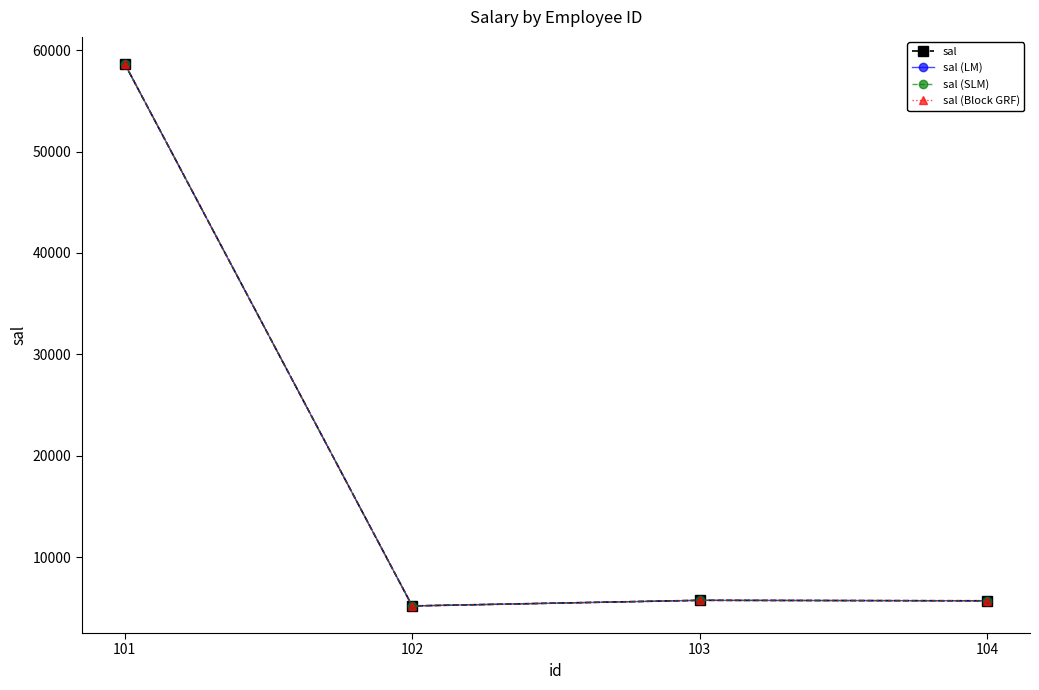

Reading left to right, extract all data points from this chart.

sal: 101=58638	102=5185	103=5738	104=5693
sal (LM): 101=58638	102=5185	103=5738	104=5693
sal (SLM): 101=58638	102=5185	103=5738	104=5693
sal (Block GRF): 101=58638	102=5185	103=5738	104=5693